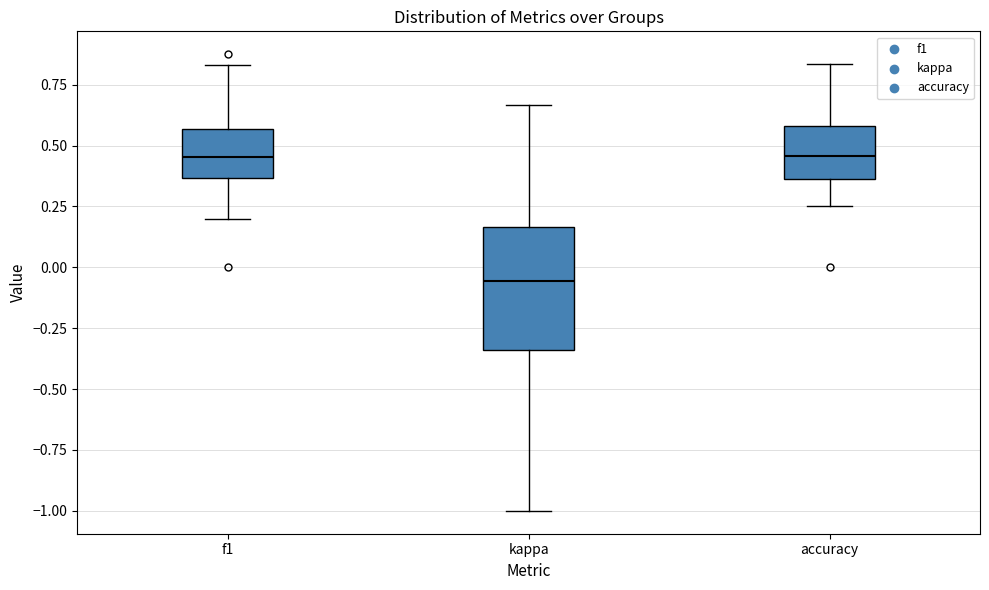

Which box is the tallest, from its lower edge to its upper edge?

kappa